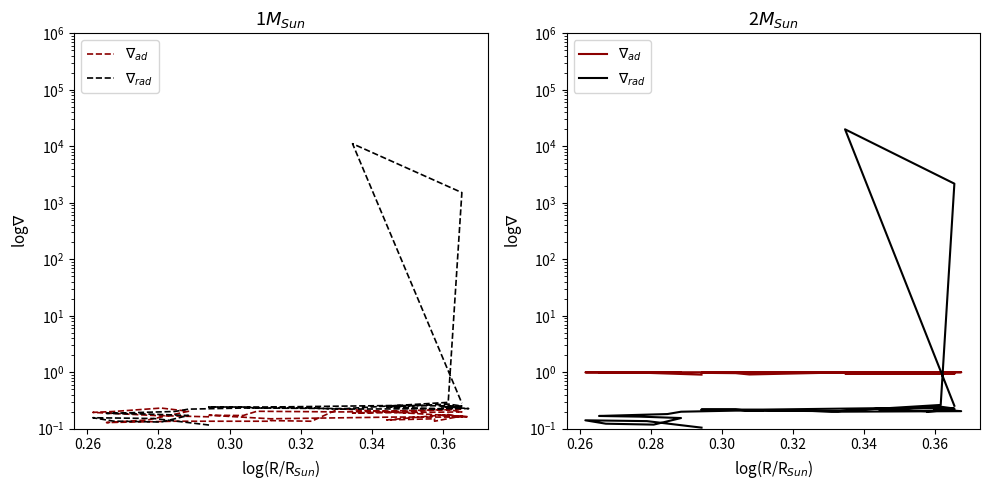

True or false: $\nabla_{ad}$ has more than 0 interior local peaks.

True